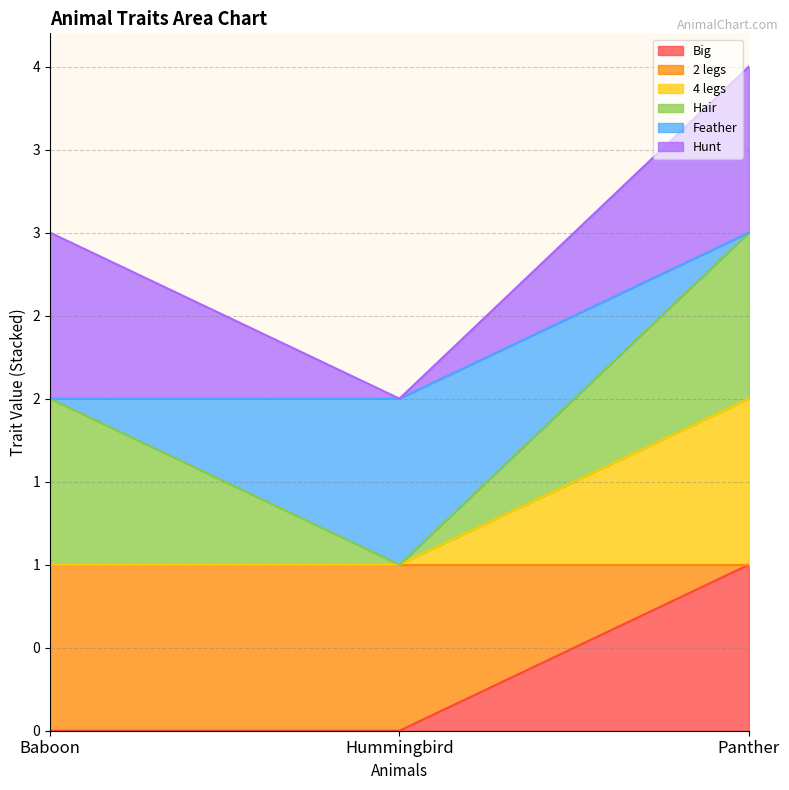

At which label does Big reach its minimum?

Baboon